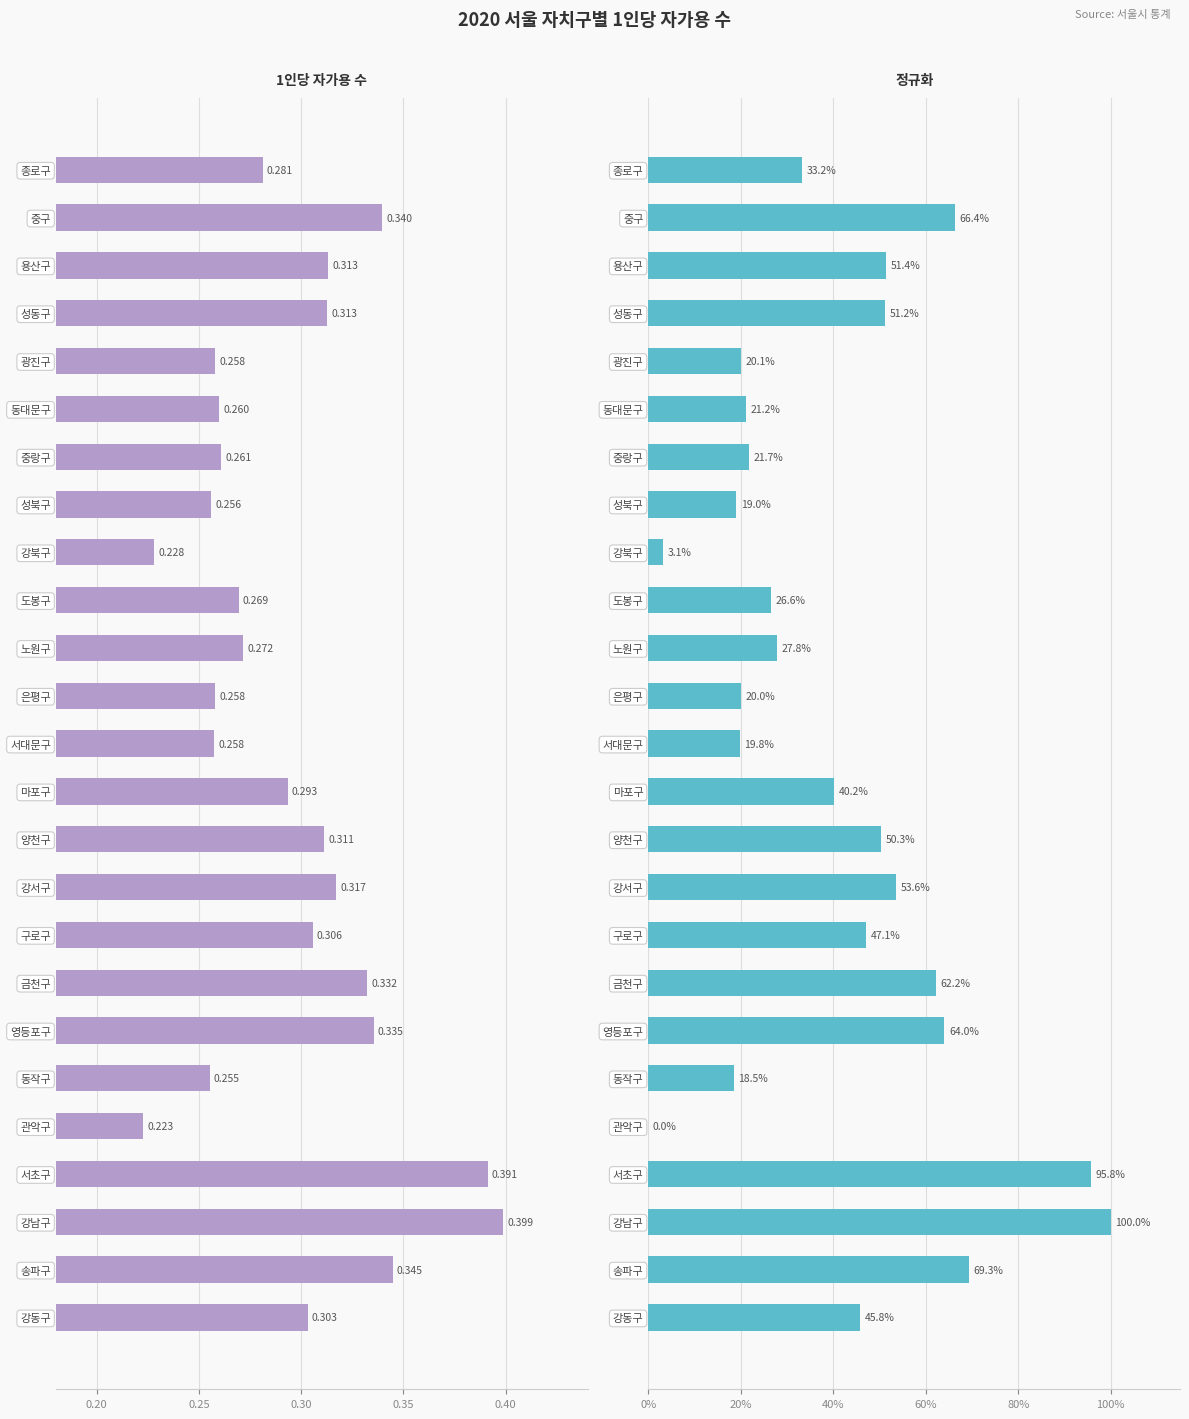

True or false: 1인당 자가용 수 has a value of 0.2 at 구로구.

False